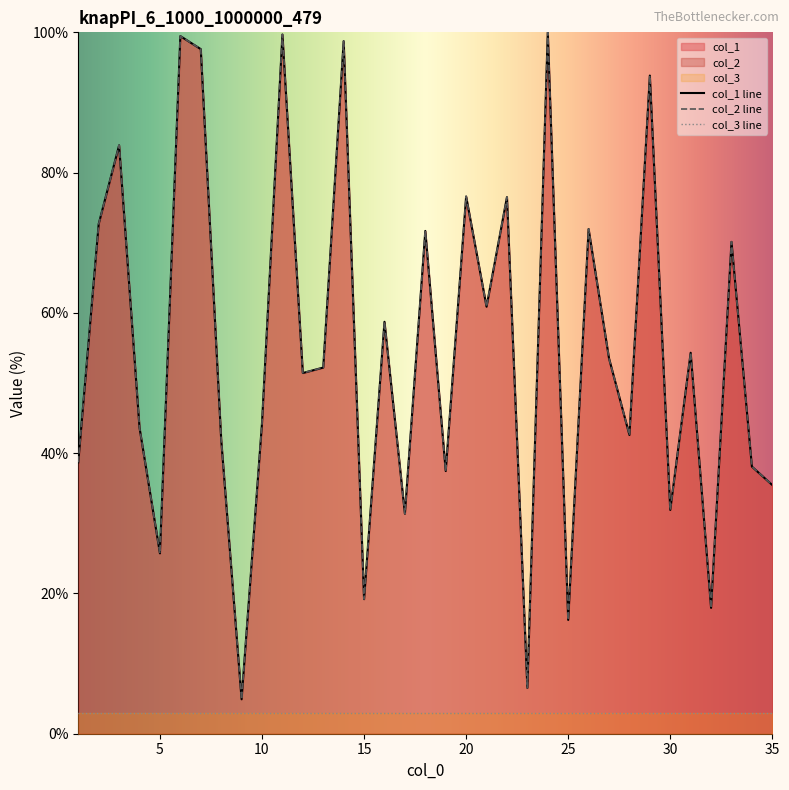

The col_2 series shows 65.6 at 4. True or false?

False